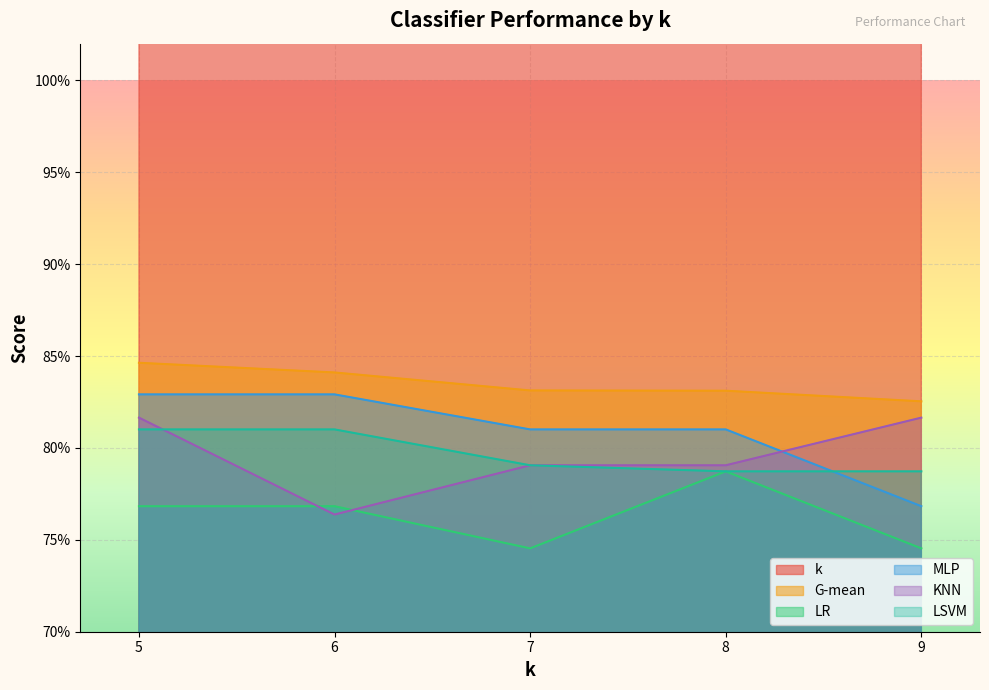

Rank the series by their maximum value, from lowest to highest.

LR, LSVM, KNN, MLP, G-mean, k